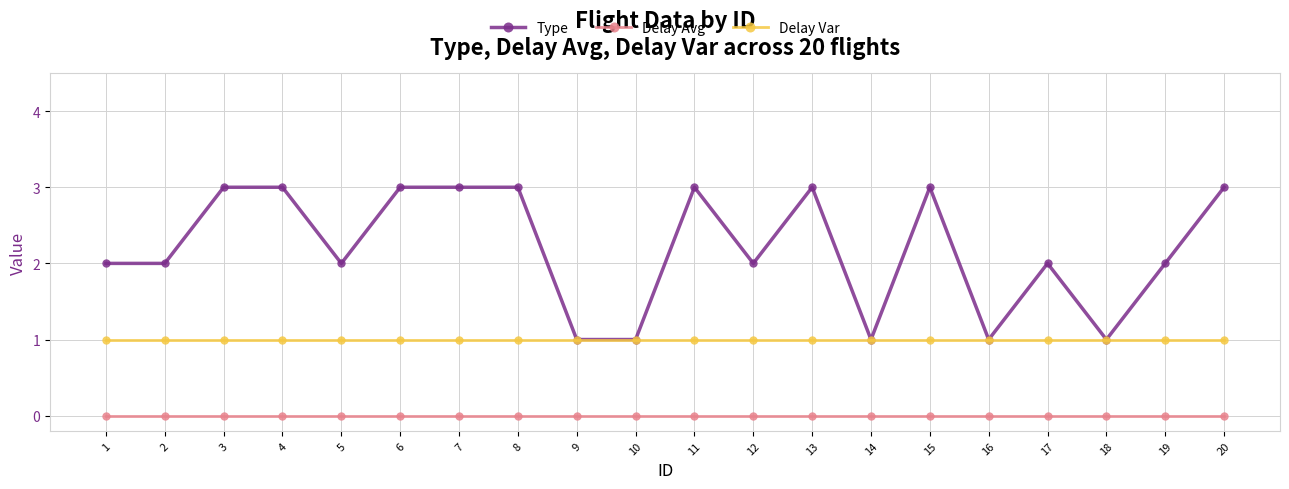

True or false: Delay Avg and Type intersect in this chart.

False